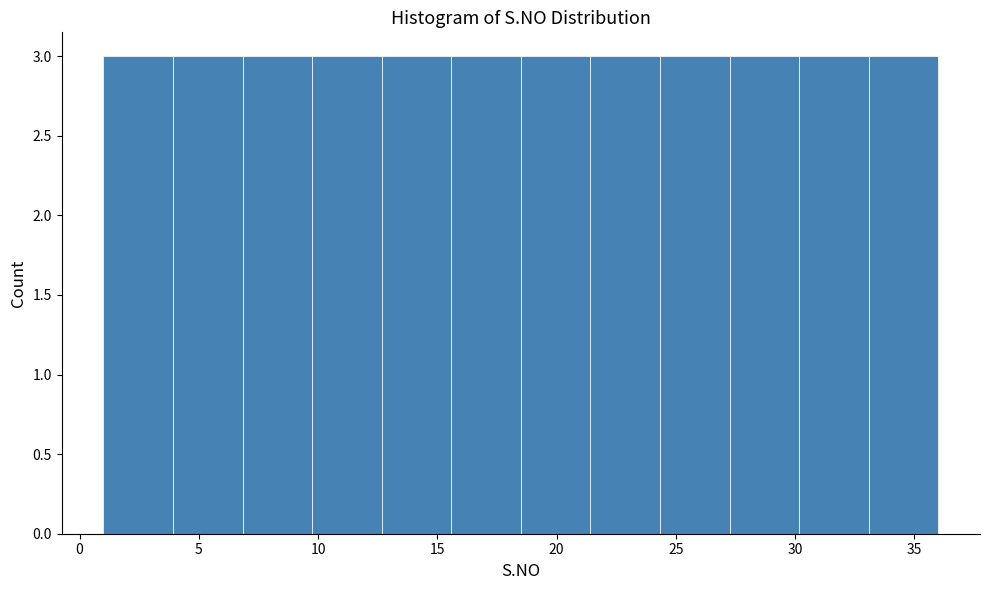

Reading left to right, list every bar in this chart as the range it spans on the x-axis followed by its height. Neither the bar edges nor the heights are printed on the chart, so give them approximately, as read against the axes.

1.0 to 4.0: 3
4.0 to 7.0: 3
7.0 to 10.0: 3
10.0 to 12.5: 3
12.5 to 15.5: 3
15.5 to 18.5: 3
18.5 to 21.5: 3
21.5 to 24.5: 3
24.5 to 27.5: 3
27.5 to 30.0: 3
30.0 to 33.0: 3
33.0 to 36.0: 3